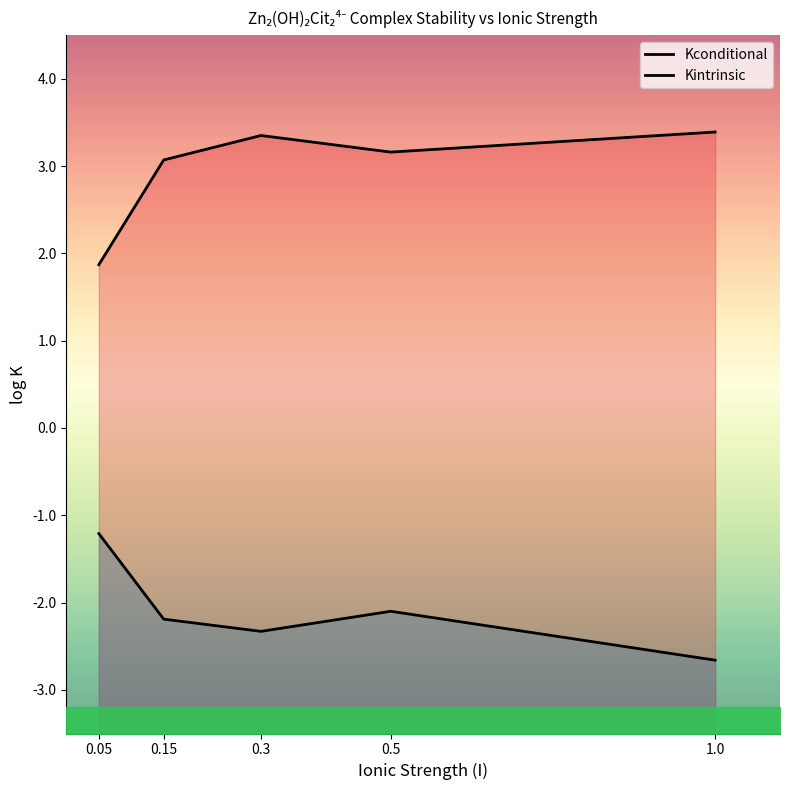

What is the difference between the maximum and minimum values in the Kconditional series?

1.5